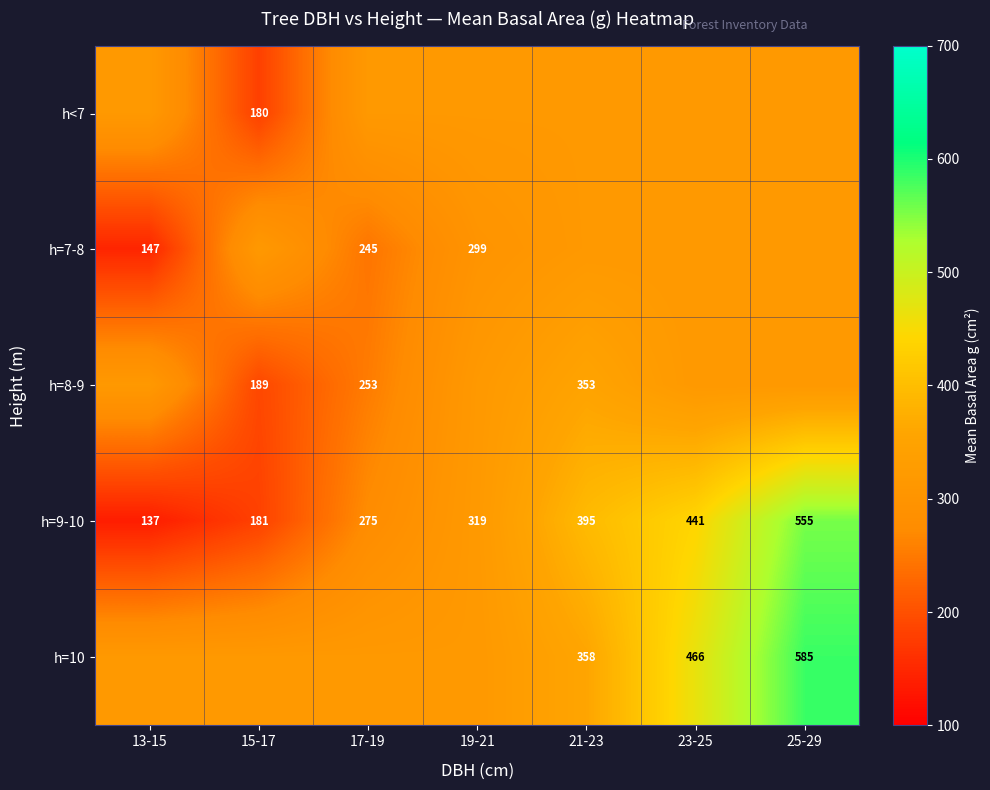

Is the value of h=7-8 at 17-19 greater than the value of h=9-10 at 13-15?

Yes